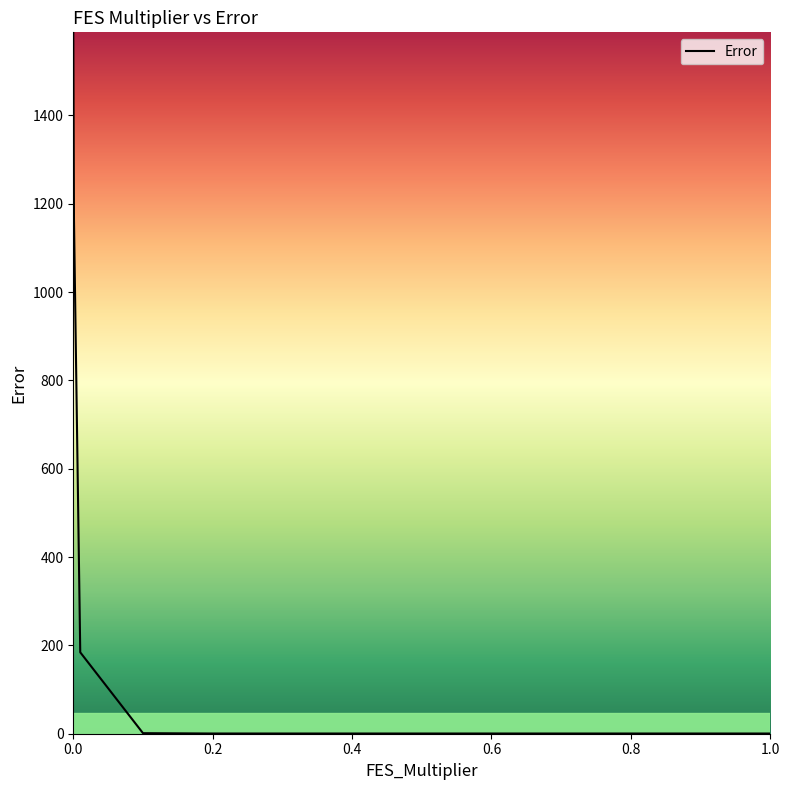

What is the difference between the maximum and minimum values?

1587.8